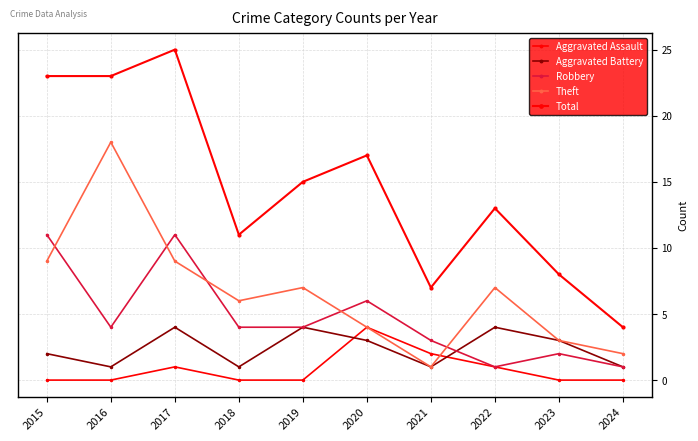

The Theft series shows 7 at 2022. True or false?

True